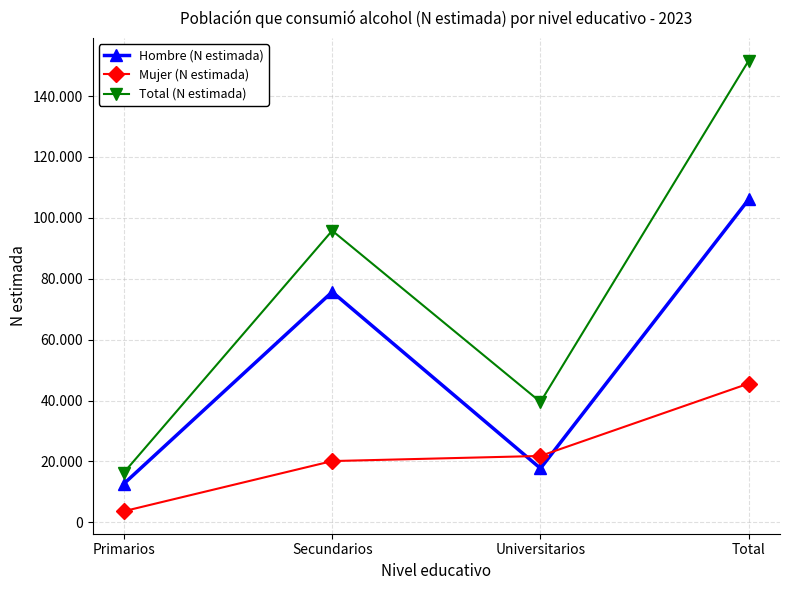

What are all the series names shown in the legend?

Hombre (N estimada), Mujer (N estimada), Total (N estimada)